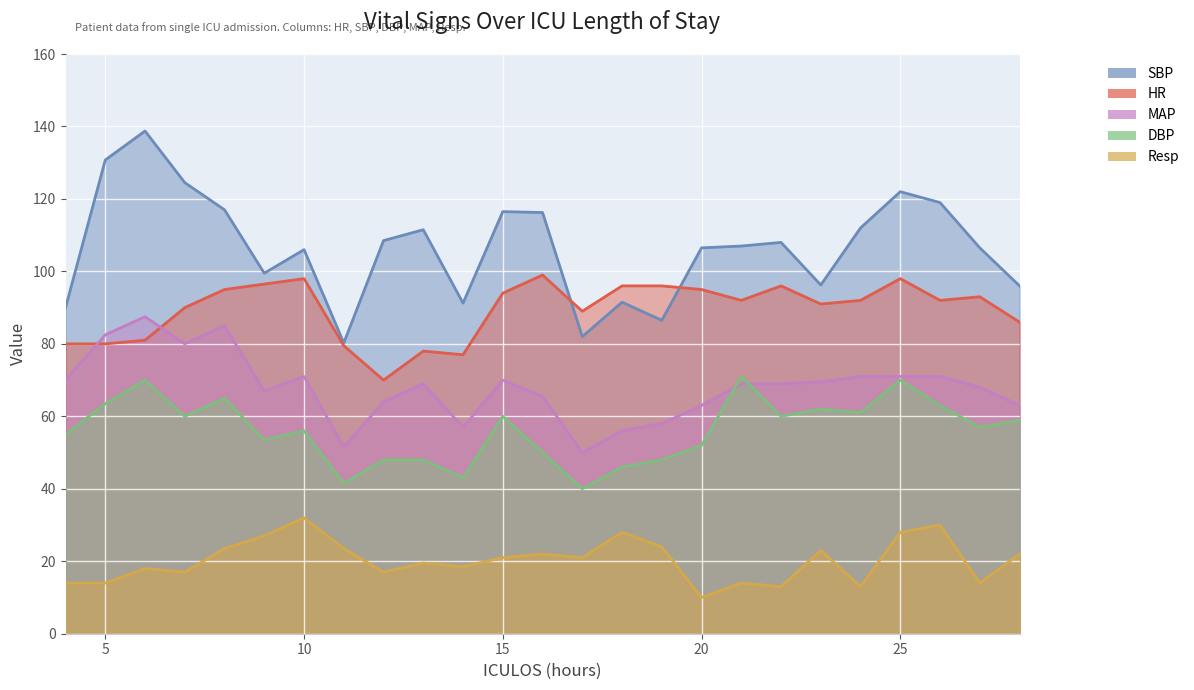

At which label is HR closest to 84?

28